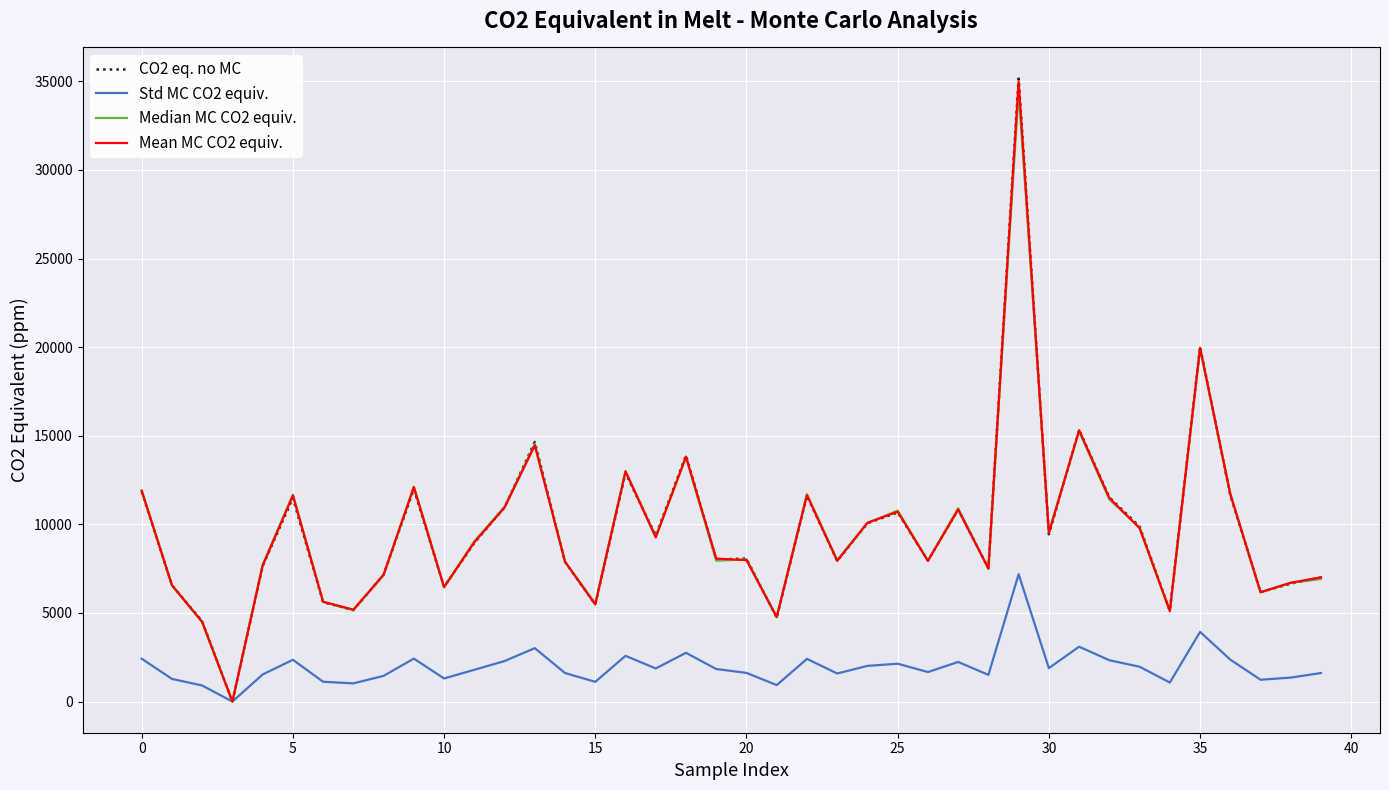

What is the highest value of the Std MC CO2 equiv. series?

7184.5